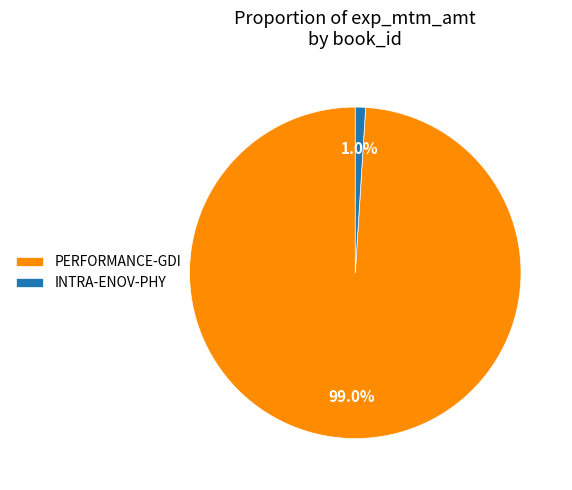

Rank the categories by value from lowest to highest.

INTRA-ENOV-PHY, PERFORMANCE-GDI